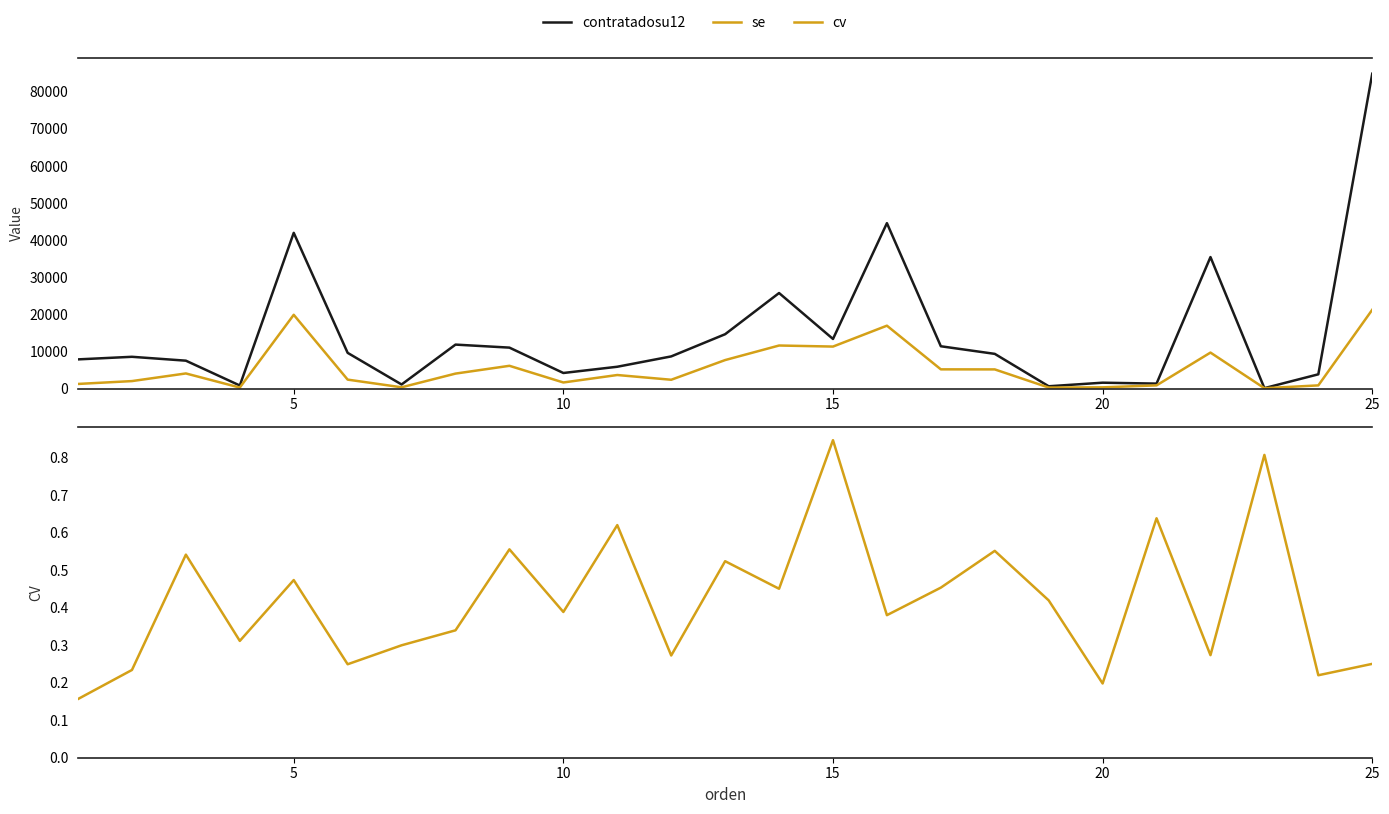

What is the difference between the second highest and minimum values in the cv series?

0.7